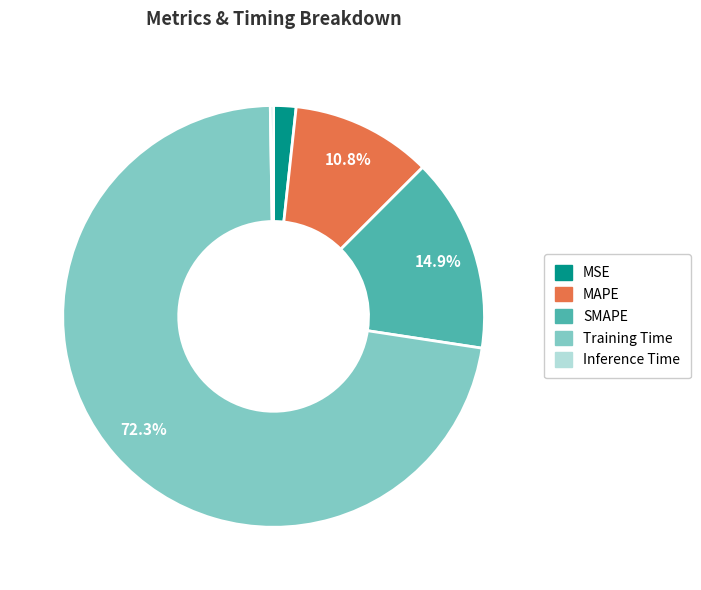

Which category has the biggest portion of the pie?

Training Time